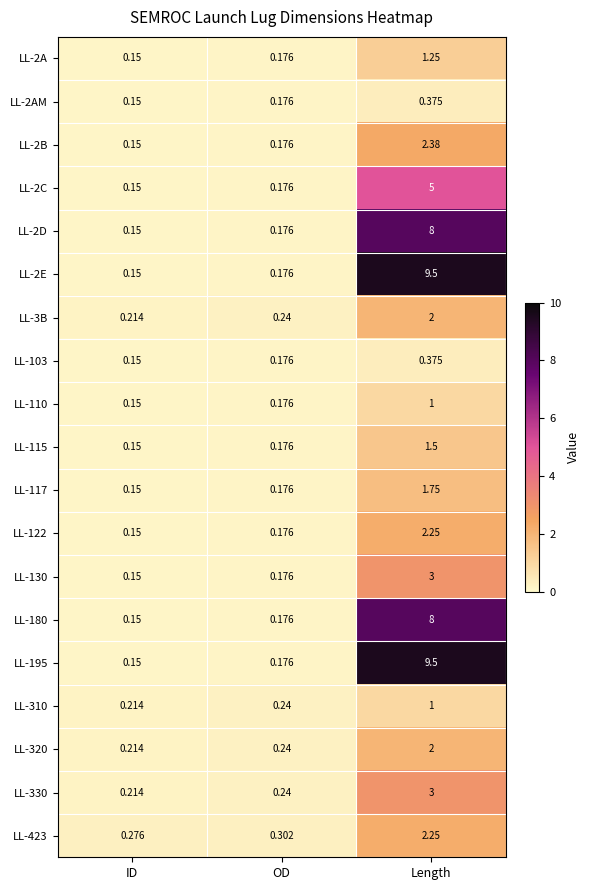

At which category is the sum across all series the highest?

Length